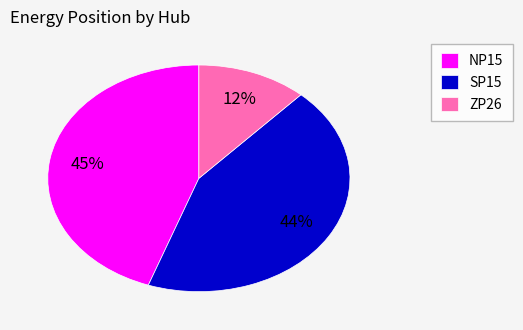

Which slice is the smallest?

ZP26